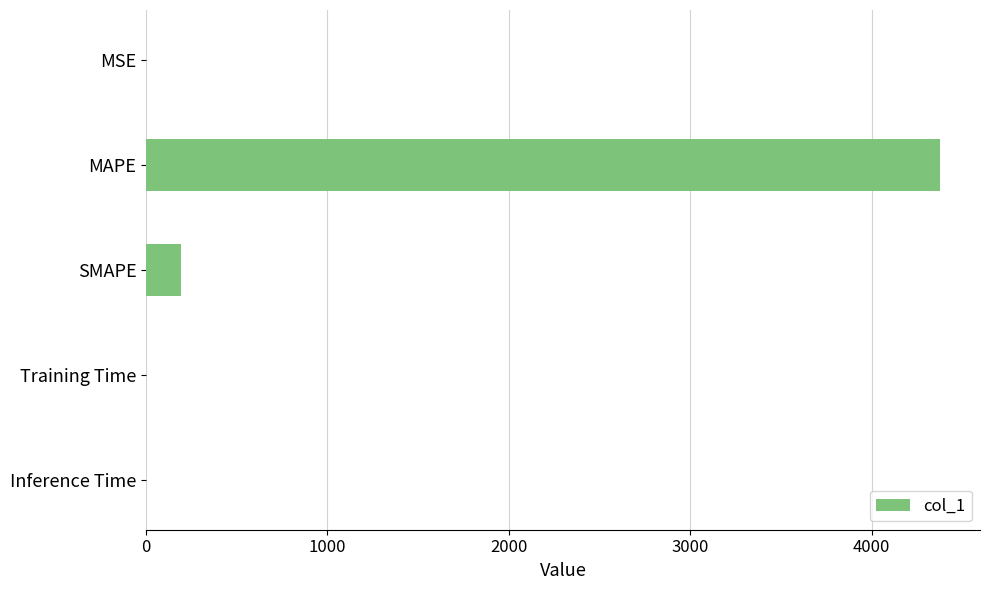

At which category does the chart reach its peak across all series?

MAPE